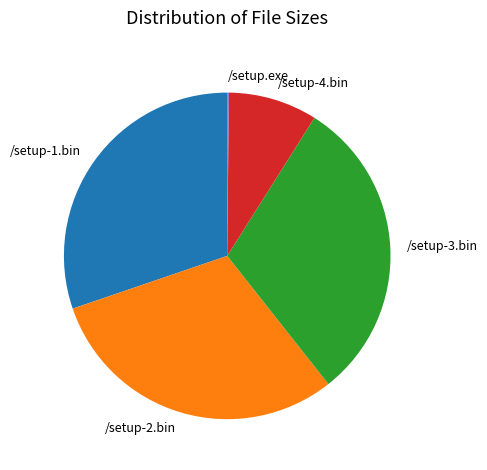

Which has a higher value, /setup-3.bin or /setup-4.bin?

/setup-3.bin